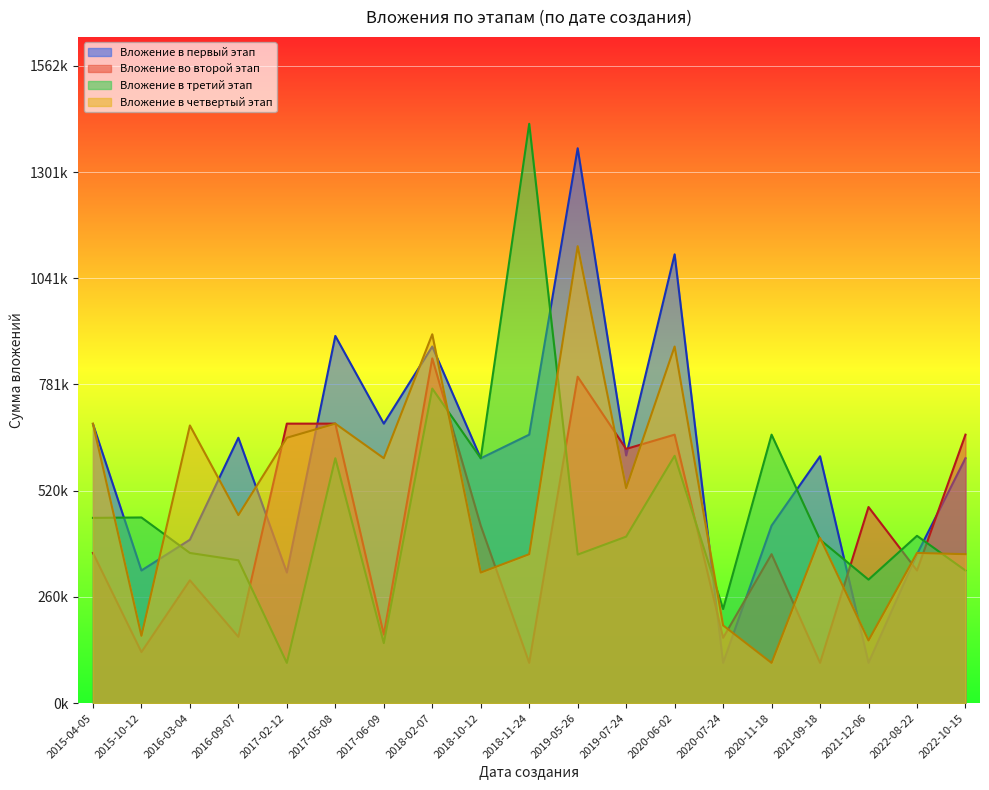

At which category does the chart reach its minimum across all series?

2020-07-24